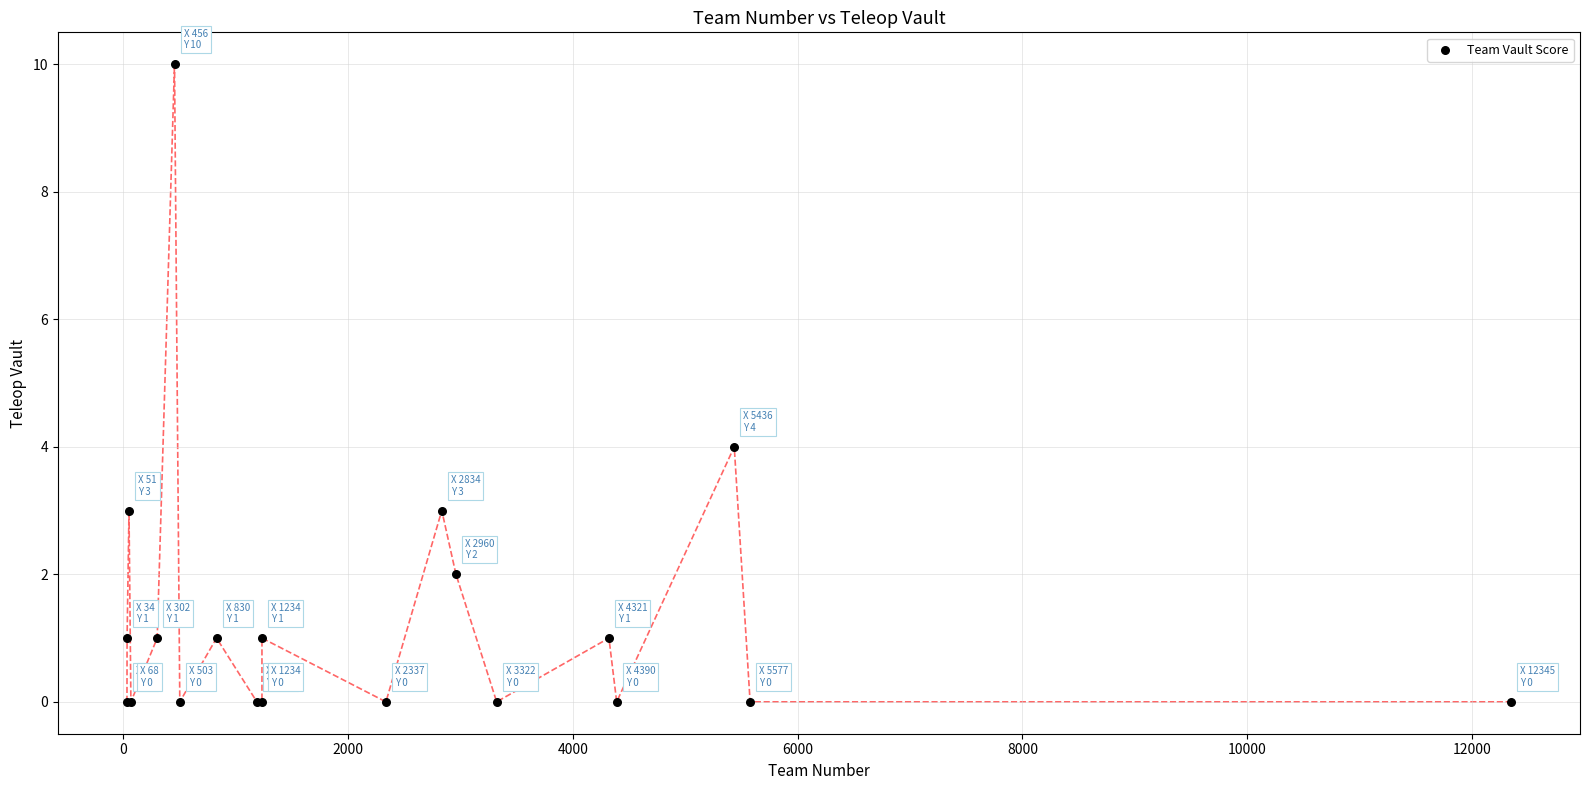

What Y value in the scatter plot is closest to 5?

4